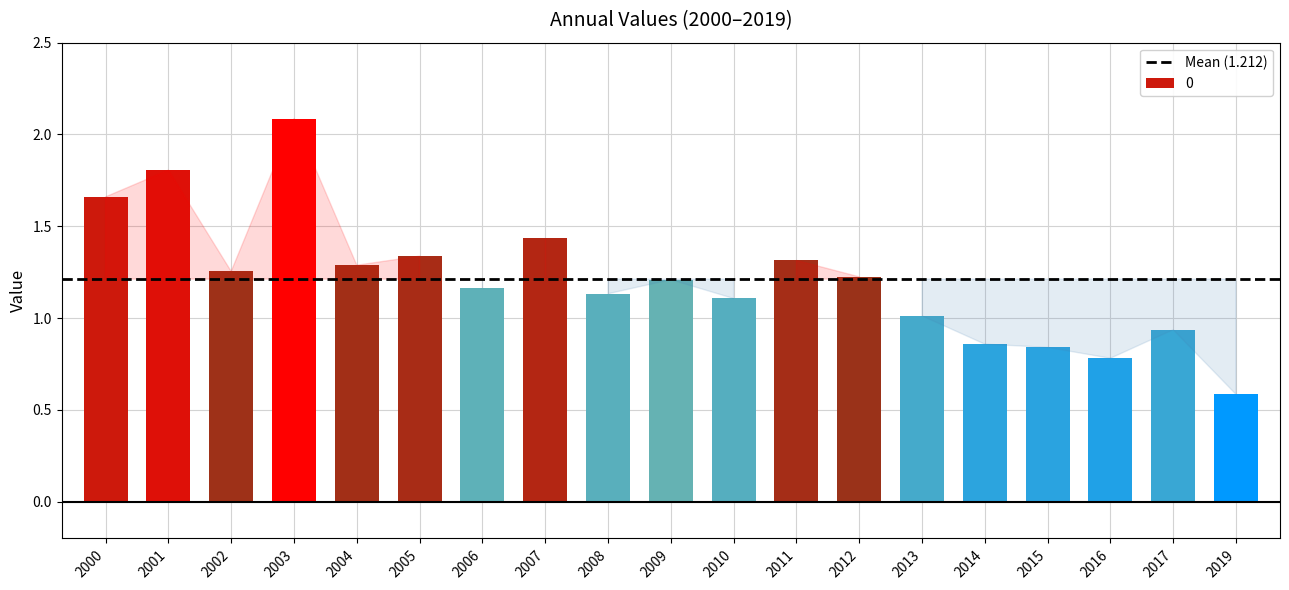

What is the value of the 12th bar from the left?

1.3